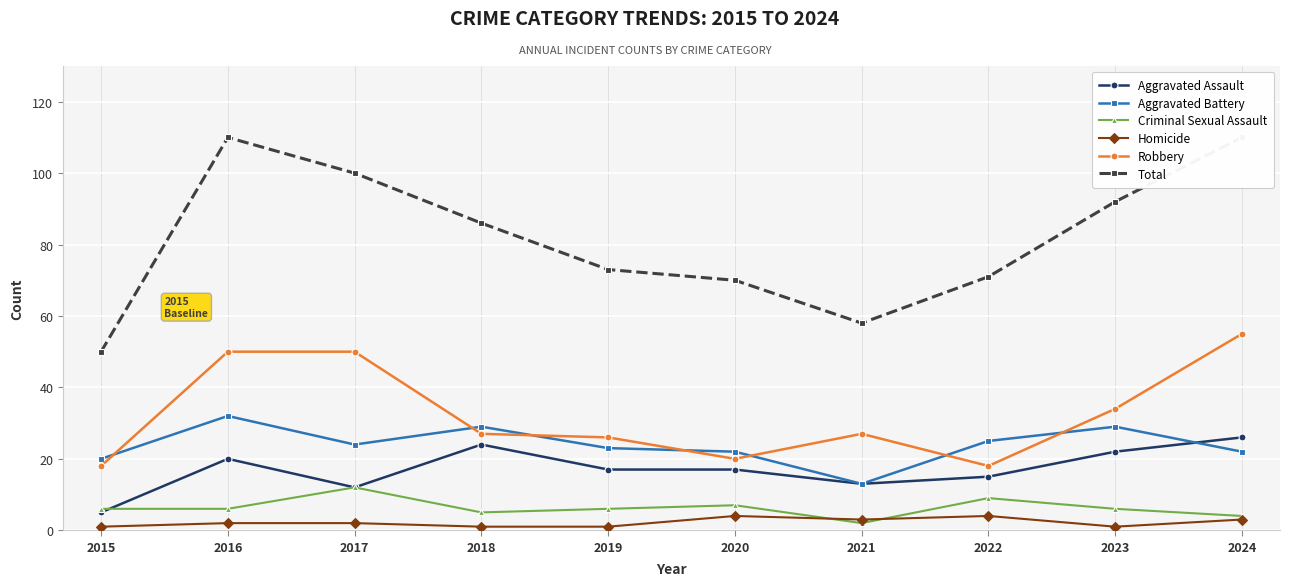

How many interior local valleys does the Total series have?

1